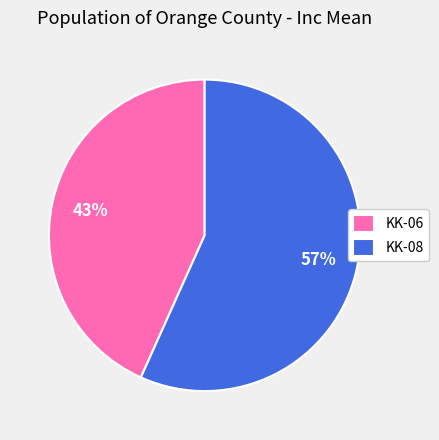

Is there any slice that represents more than half of the pie?

Yes